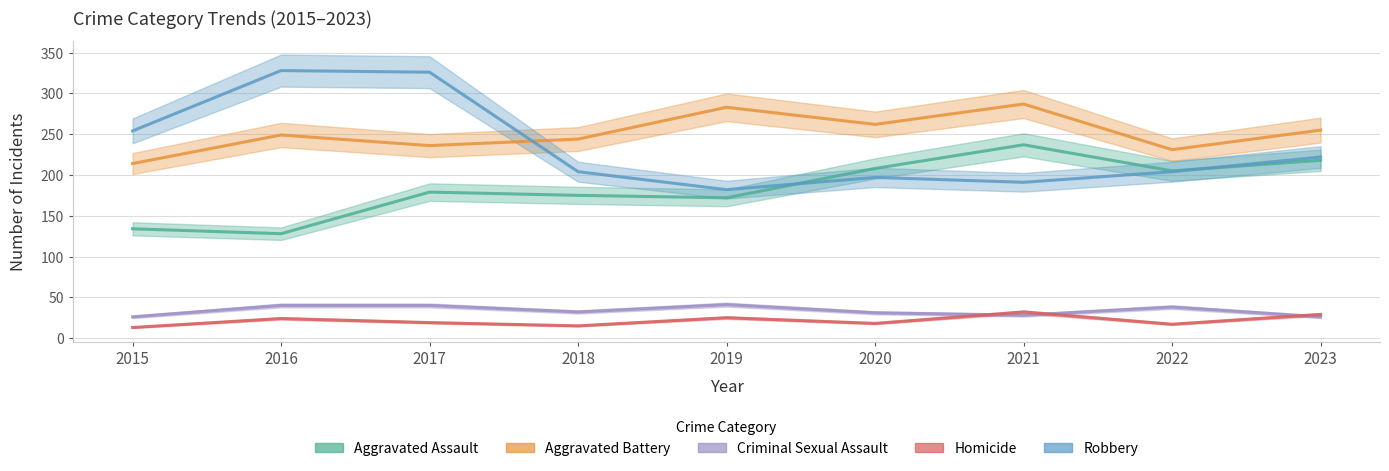

What is the spread (max minus min) of values at 2023?

229